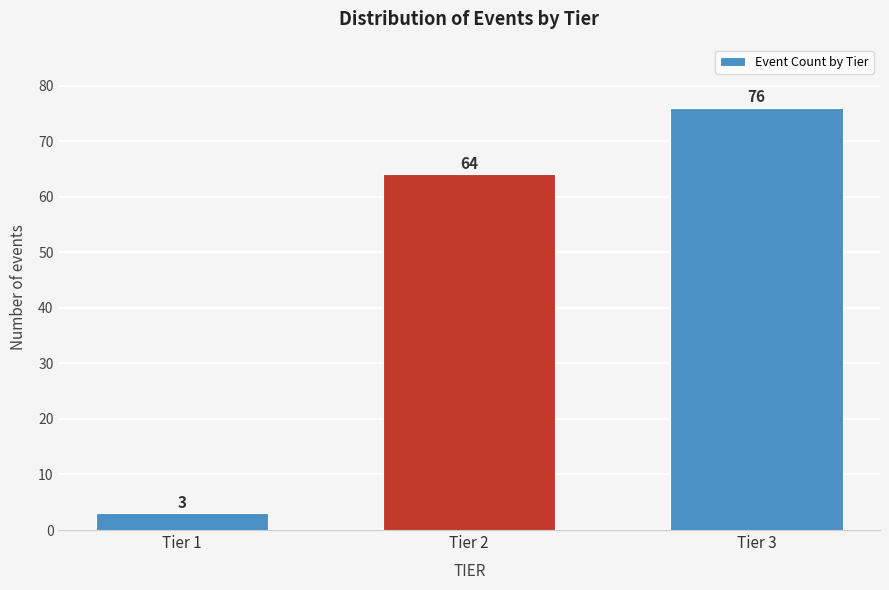

Reading left to right, transcribe all the data shown in this chart.

Tier 1=3	Tier 2=64	Tier 3=76